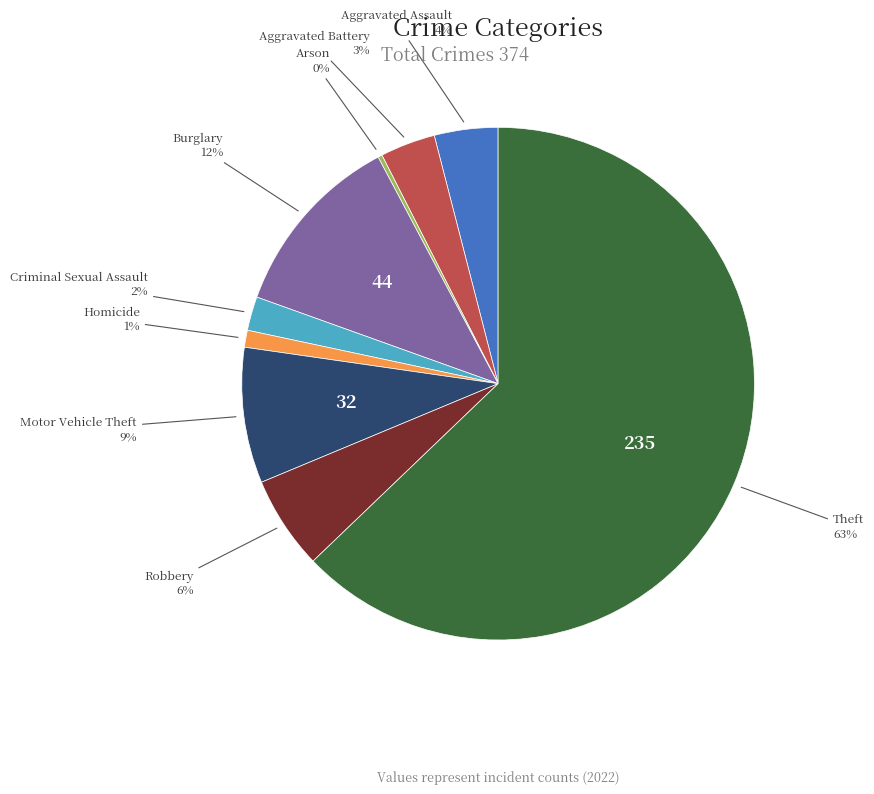

To the nearest percent, what is the average slice percentage?

11%